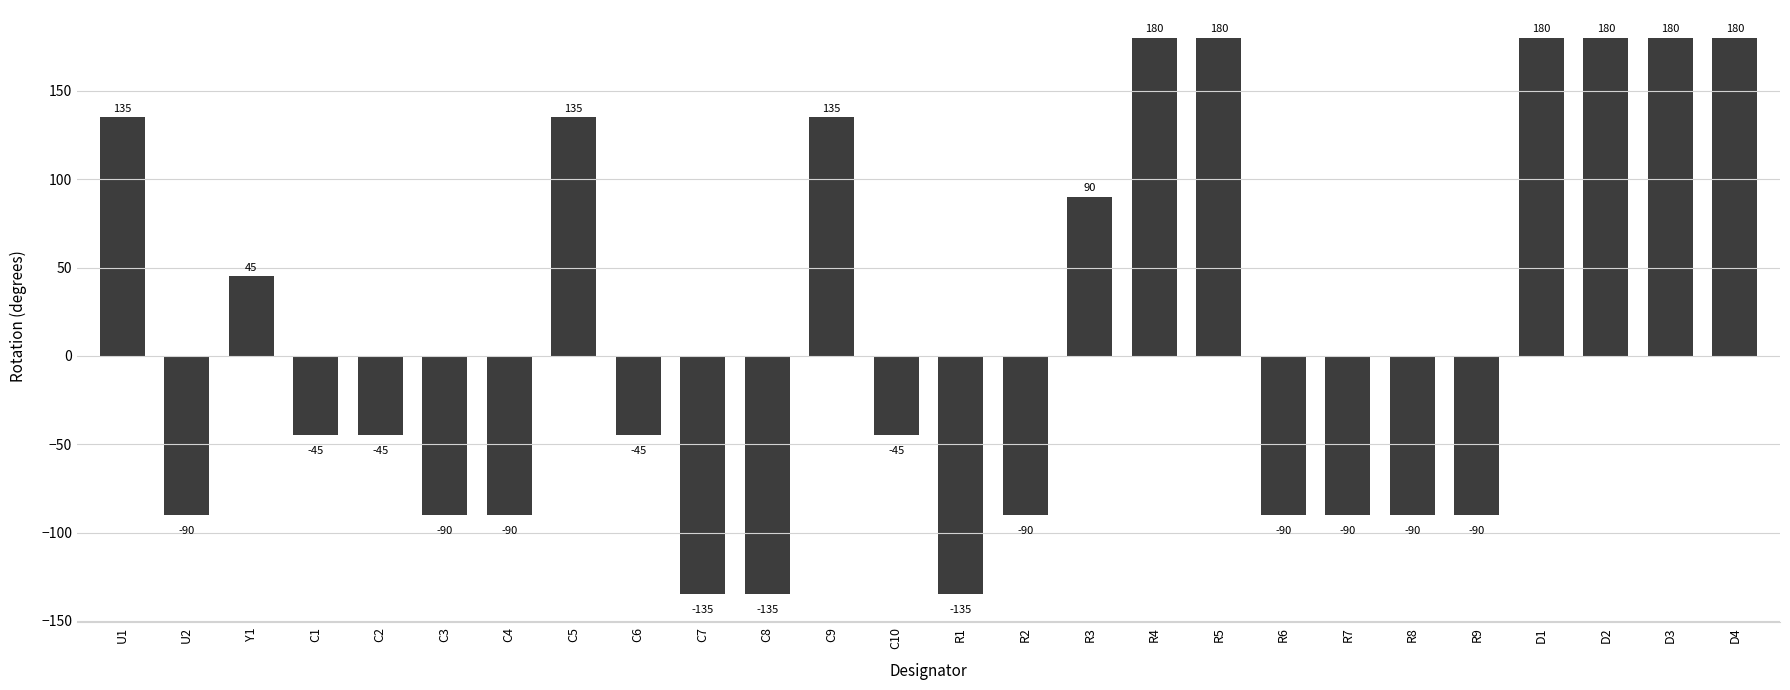

At which label does the data first exceed -45?

U1